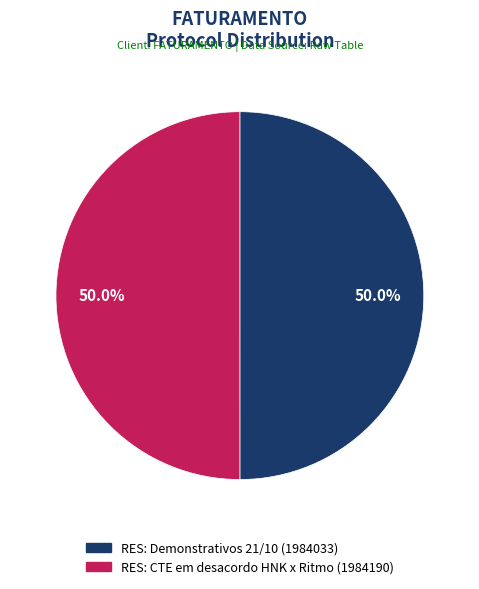

How many segments does this pie chart have?

2